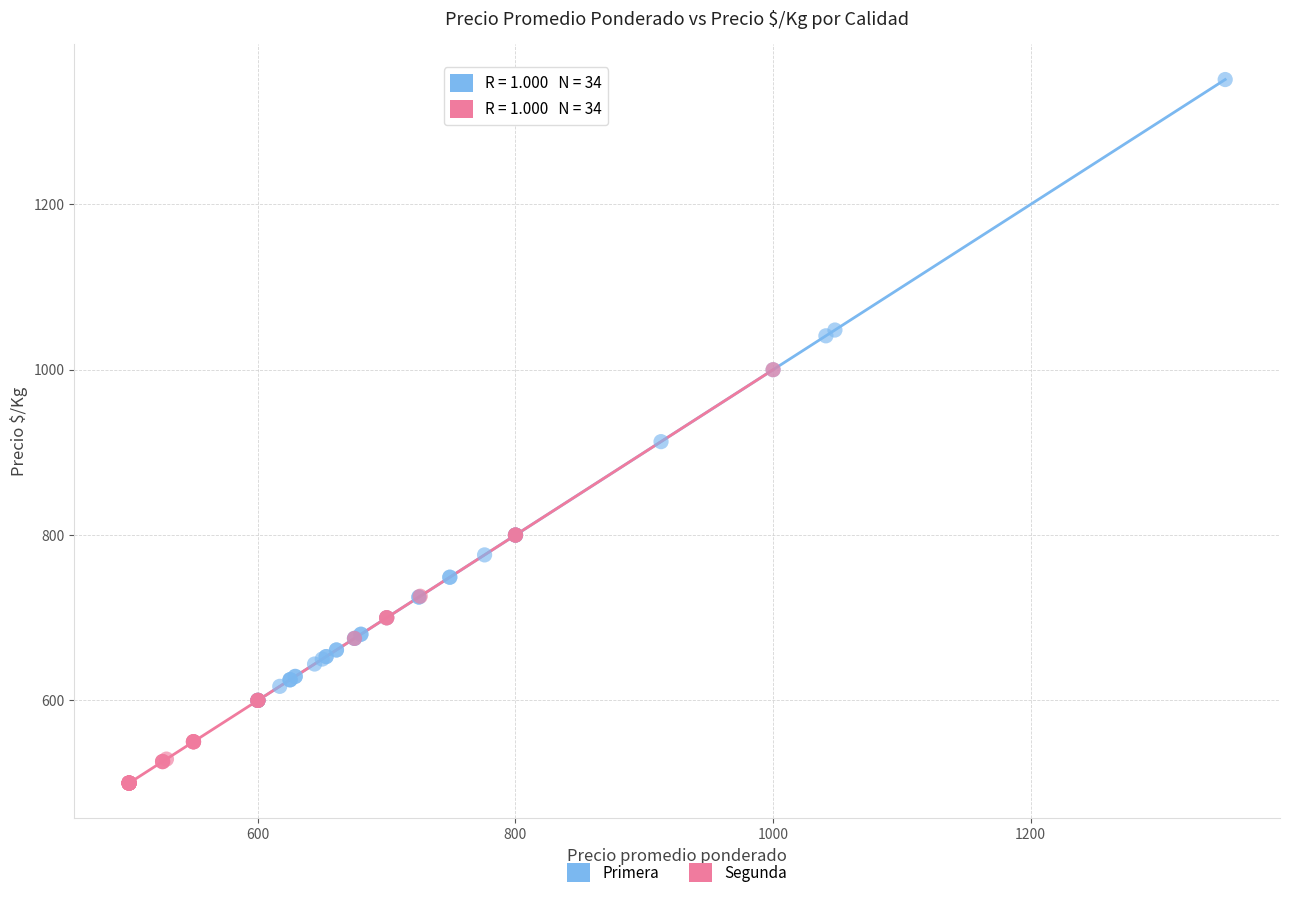

Which series reaches the minimum Y coordinate?

Segunda